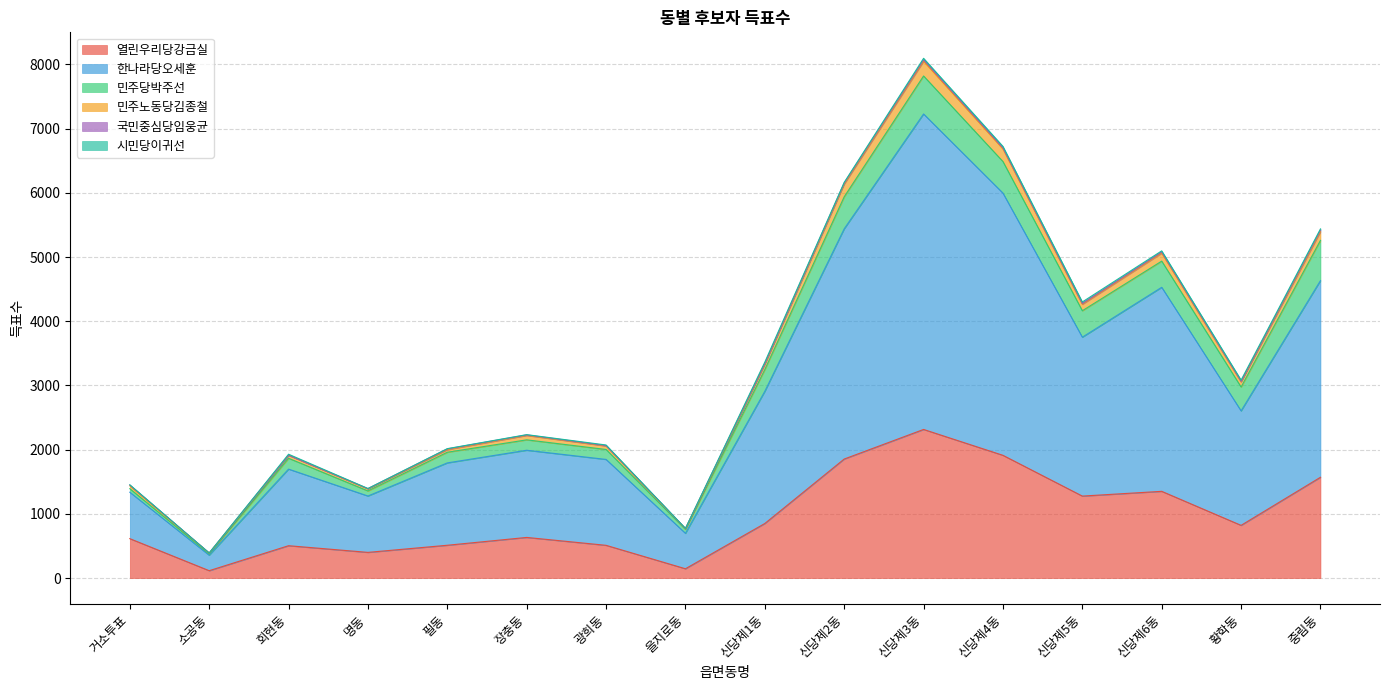

Which category has the highest value in the 한나라당오세훈 series?

신당제3동